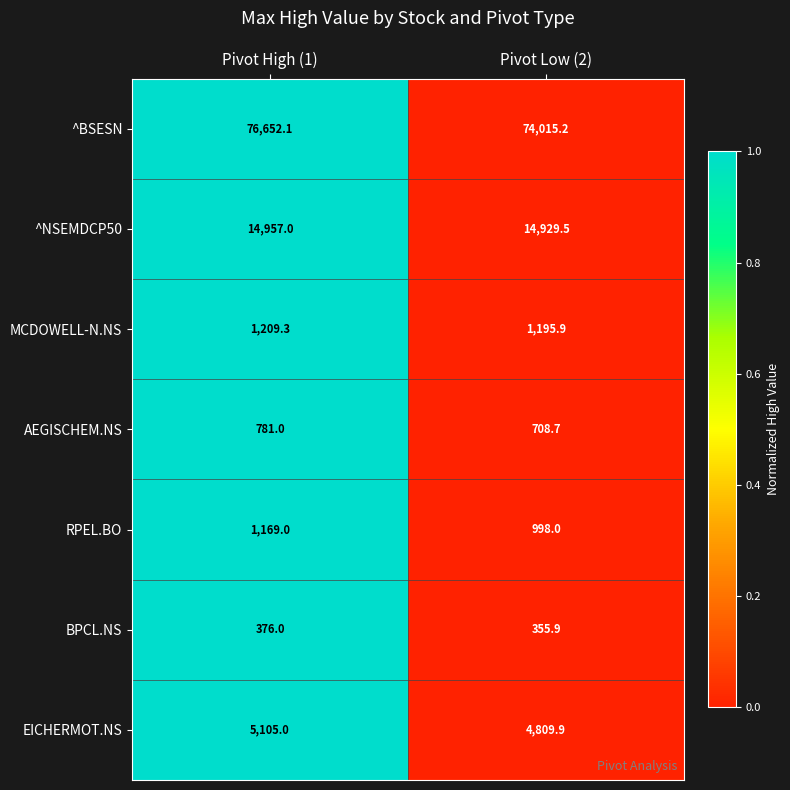

What is the sum of the MCDOWELL-N.NS values at Pivot High (1) and Pivot Low (2)?

2405.2